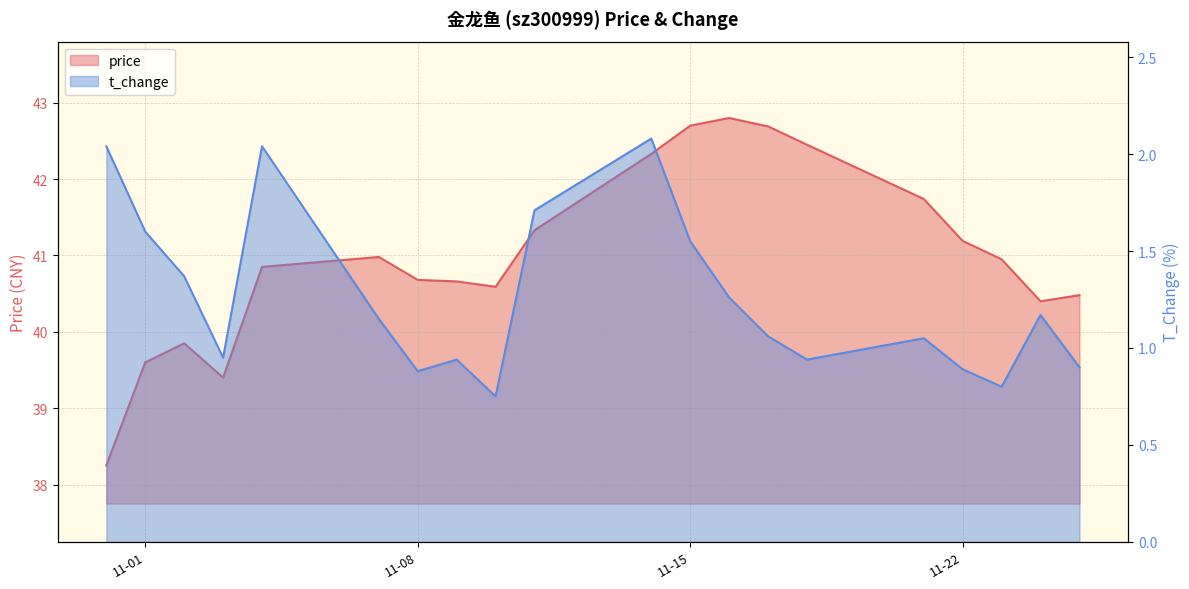

At which category is the sum across all series the highest?

2022-11-14